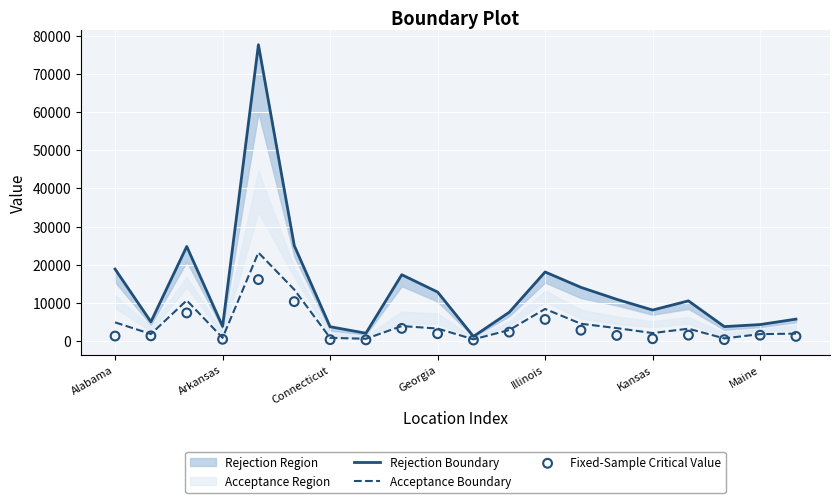

What is the highest value of the Acceptance Boundary series?

23195